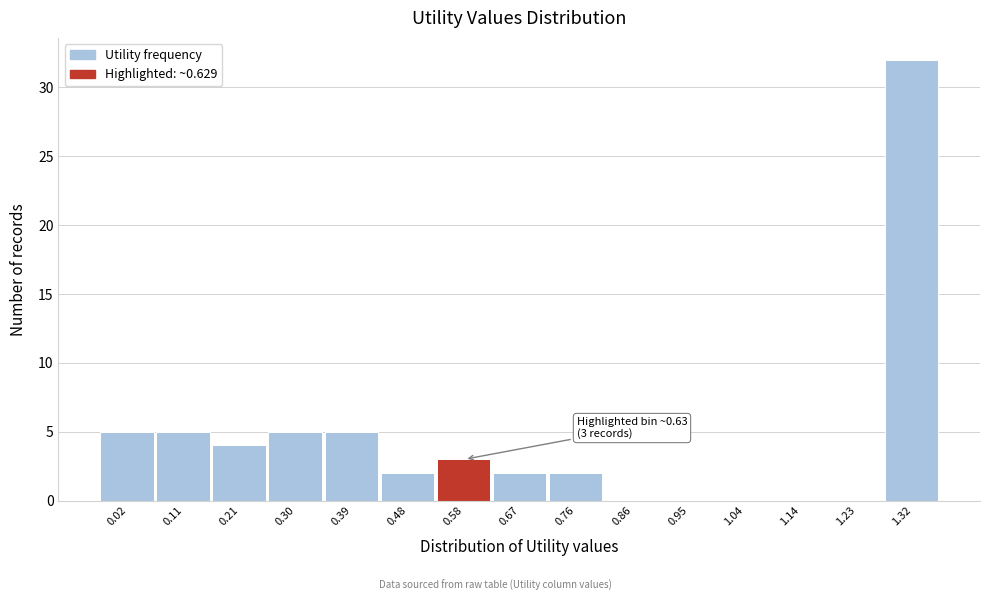

Reading left to right, extract all data points from this chart.

0.02=5	0.11=5	0.21=4	0.30=5	0.39=5	0.48=2	0.58=3	0.67=2	0.76=2	0.86=0	0.95=0	1.04=0	1.14=0	1.23=0	1.32=32